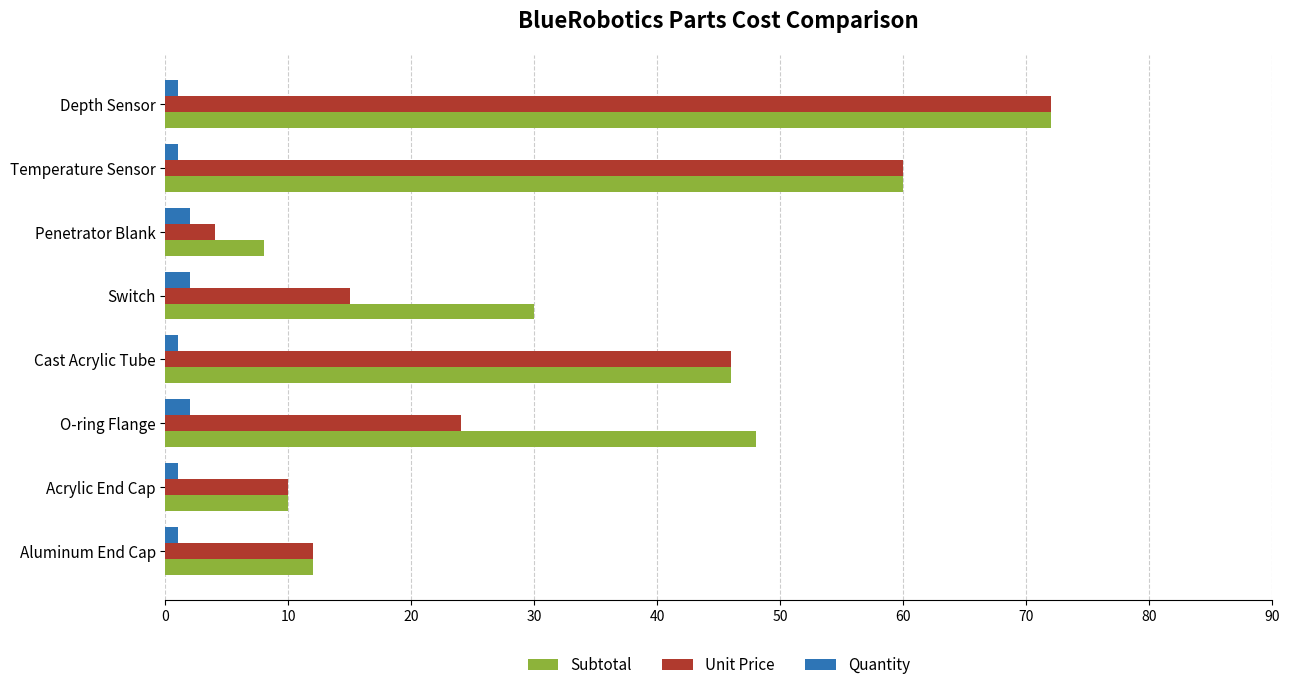

Rank the categories by Unit Price value from highest to lowest.

Depth Sensor, Temperature Sensor, Cast Acrylic Tube, O-ring Flange, Switch, Aluminum End Cap, Acrylic End Cap, Penetrator Blank